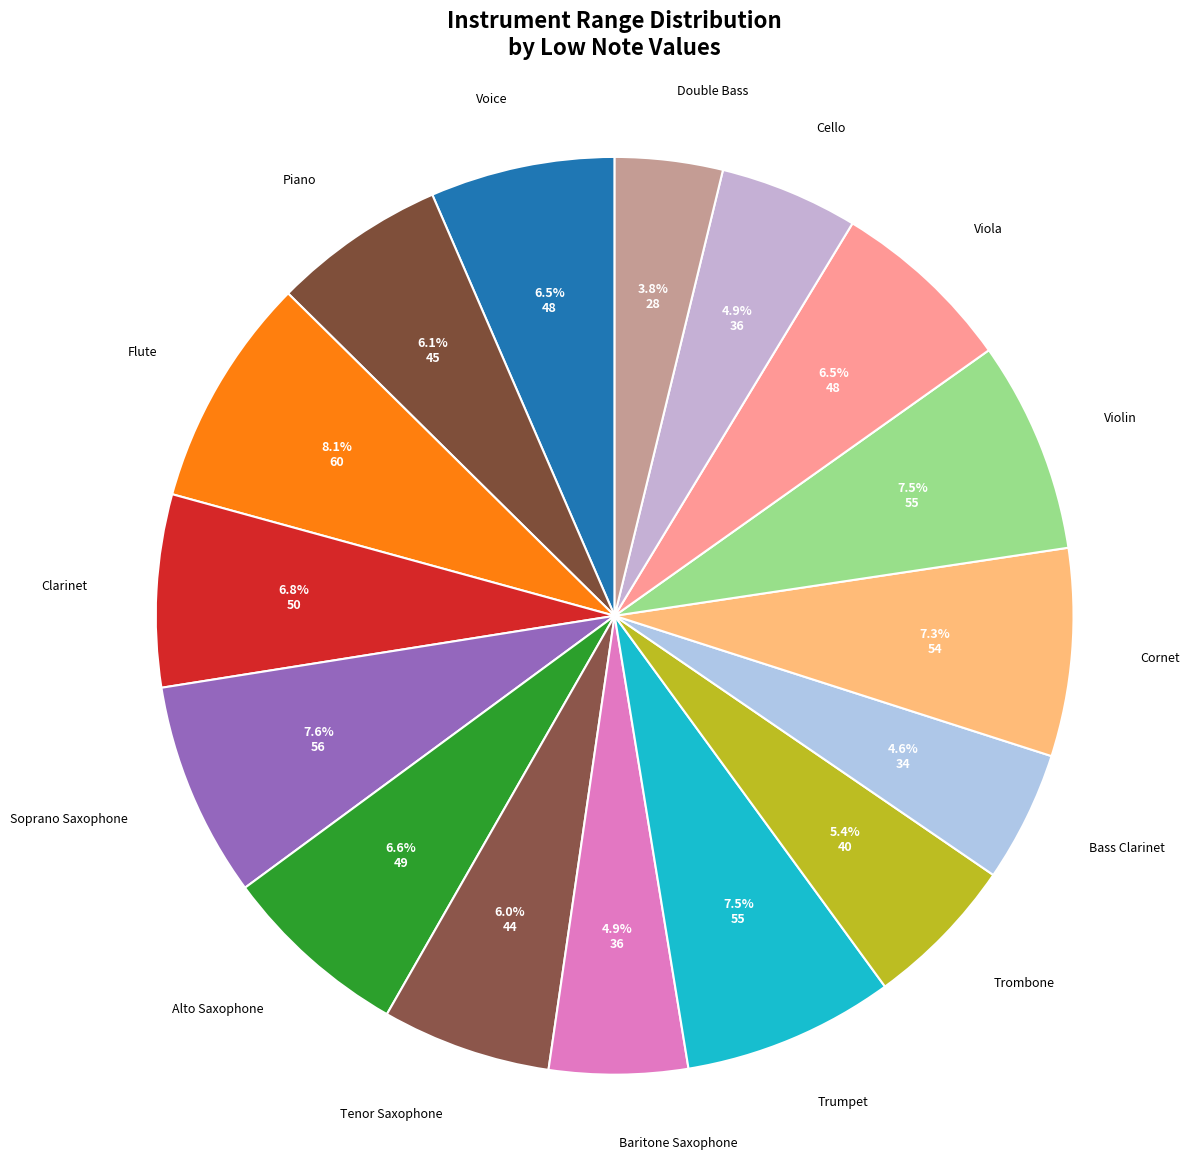

What is the total percentage of Baritone Saxophone and Trombone?

10.3%